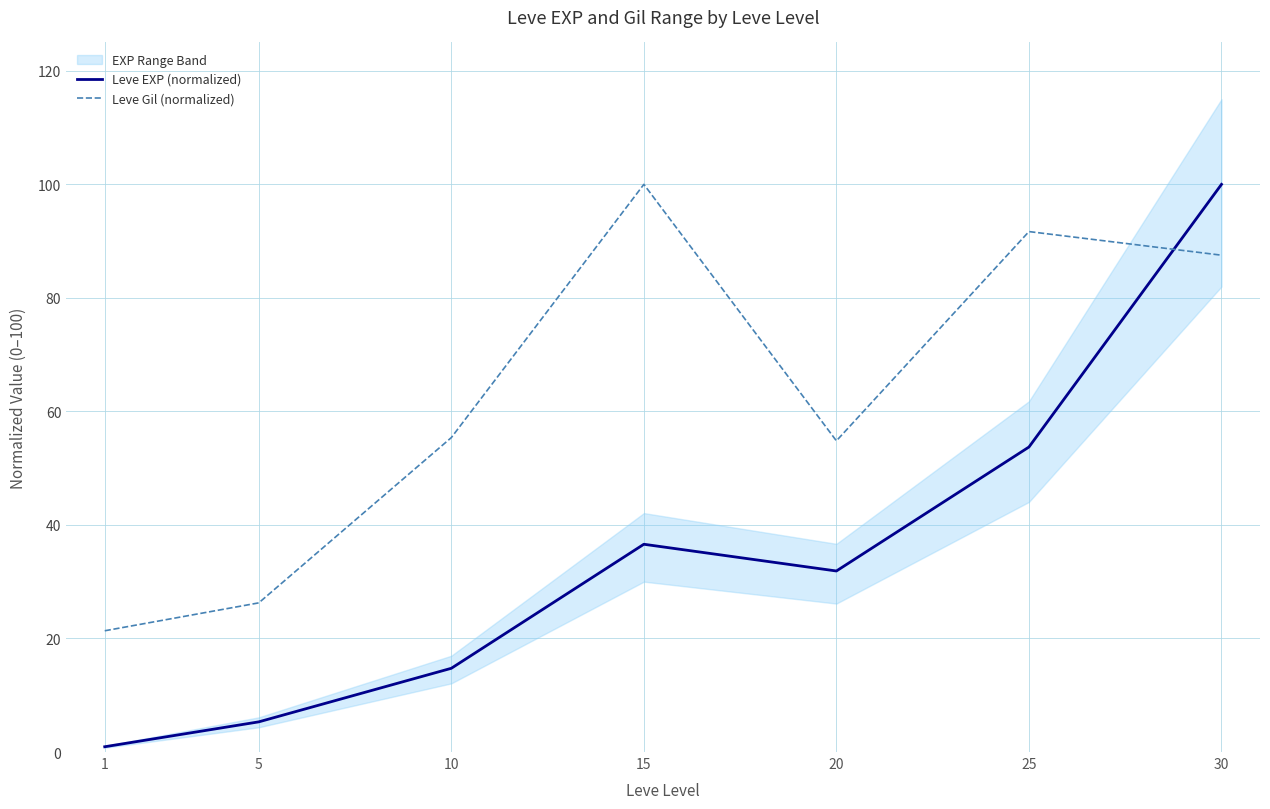

Rank the series by their average value, from highest to lowest.

Leve Gil (normalized), Leve EXP (normalized)